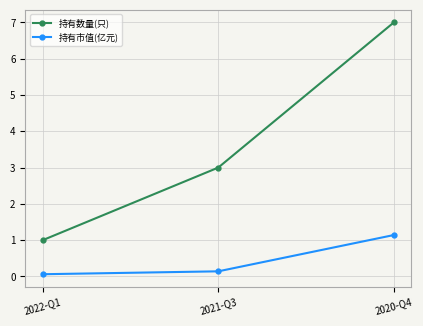

Reading right to left, extract all data points from this chart.

持有数量(只): 2020-Q4=7.0	2021-Q3=3.0	2022-Q1=1.0
持有市值(亿元): 2020-Q4=1.1	2021-Q3=0.1	2022-Q1=0.1